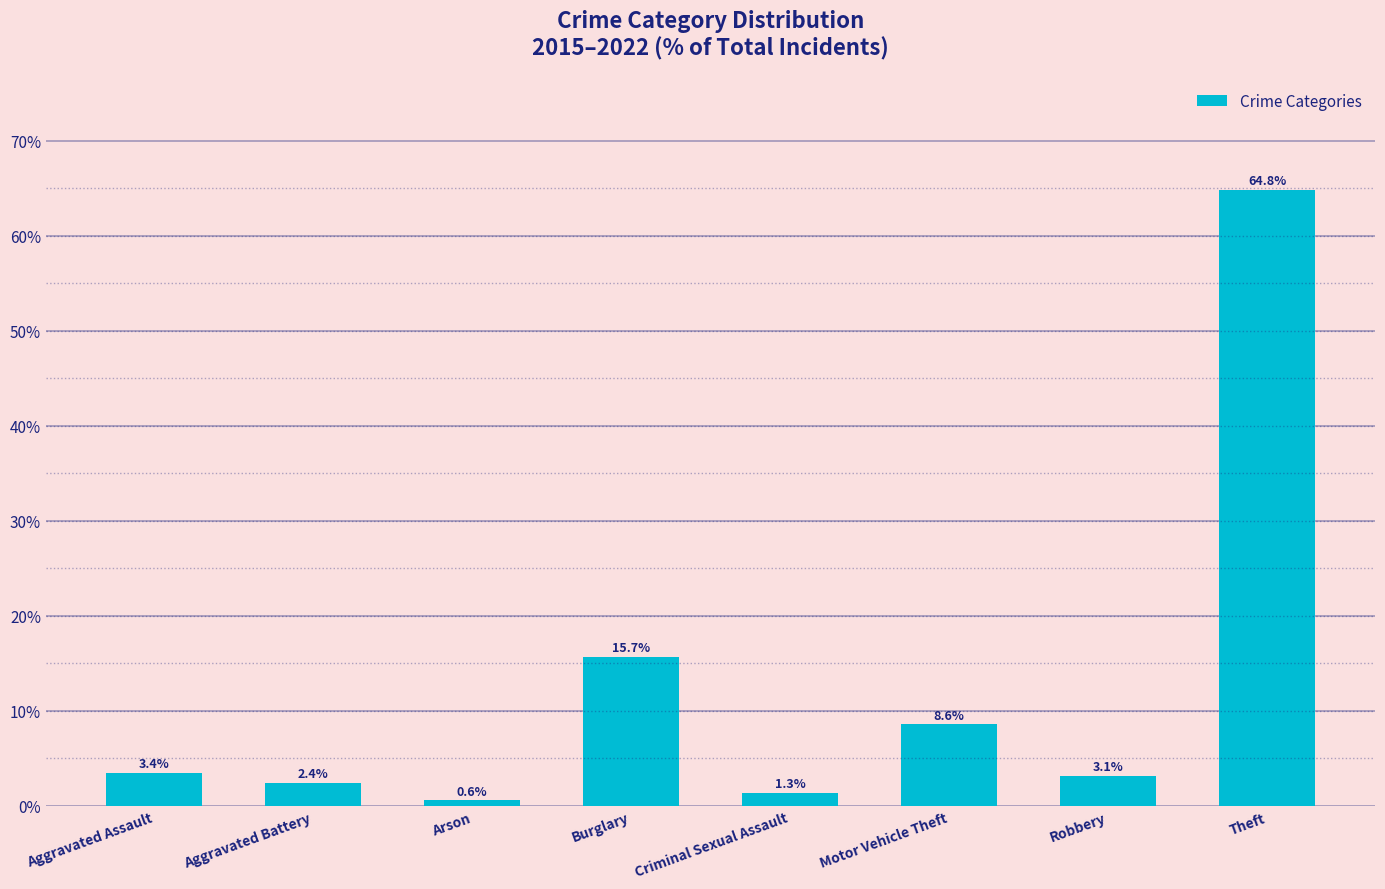

How many series are shown in this chart?

1